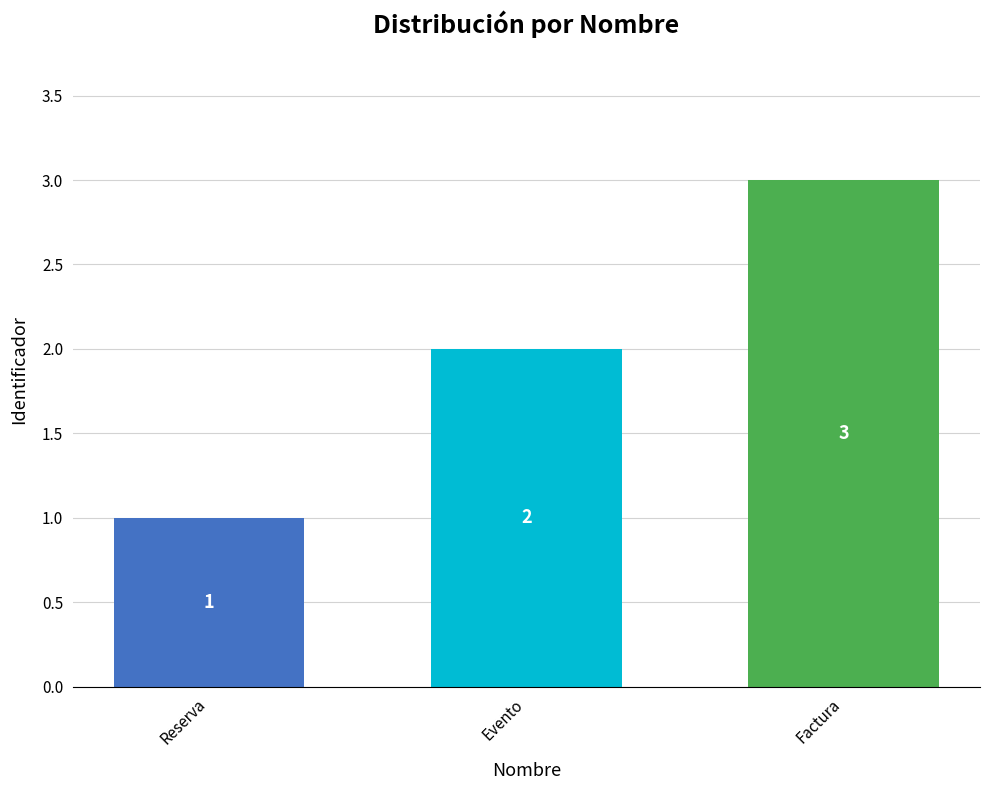

At which label is the value closest to 2?

Evento